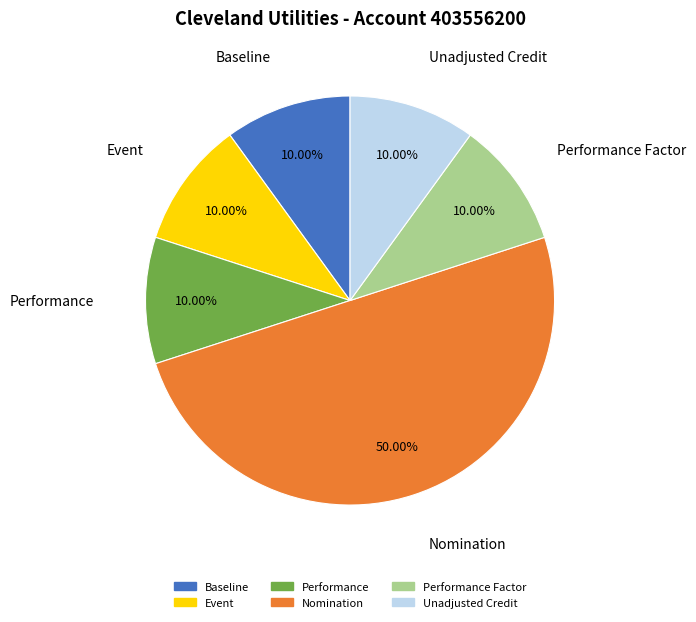

What is the smallest slice in the pie chart?

Baseline